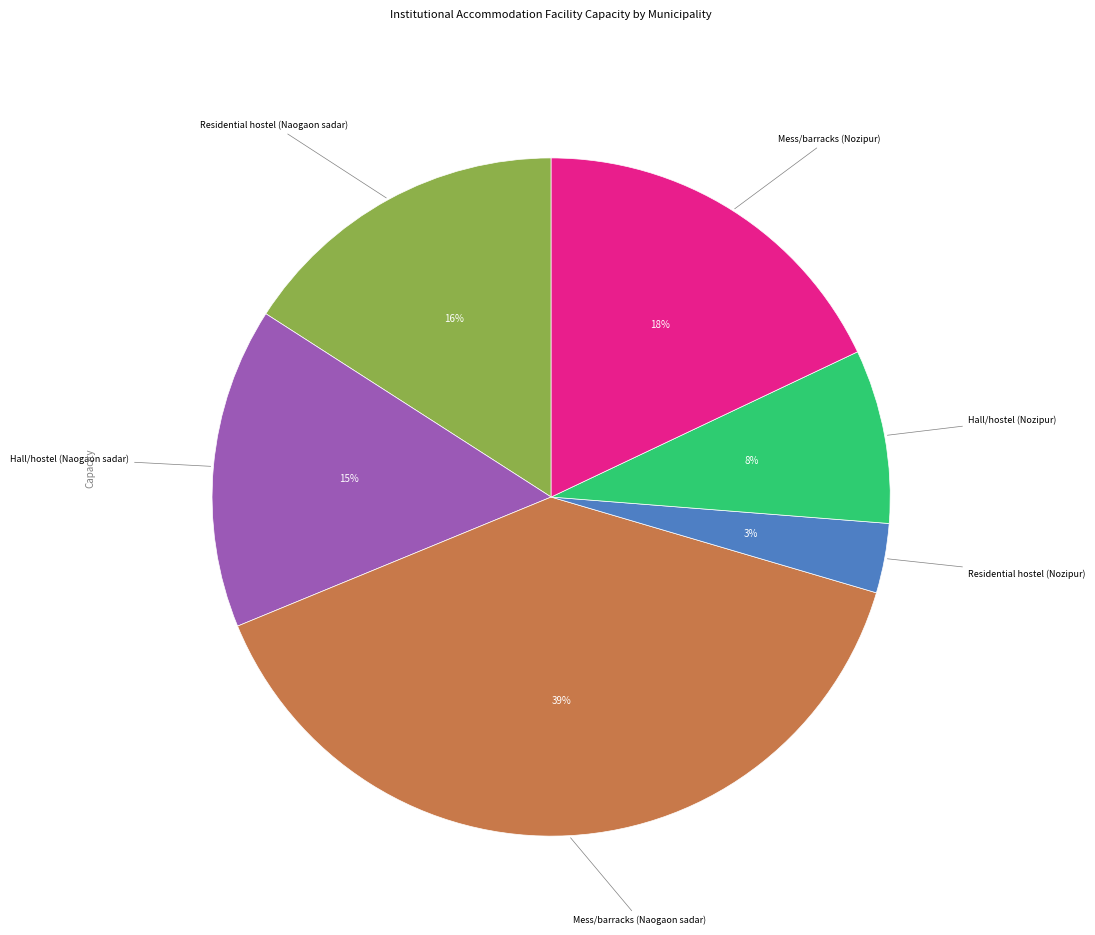

Is there any slice that represents more than half of the pie?

No